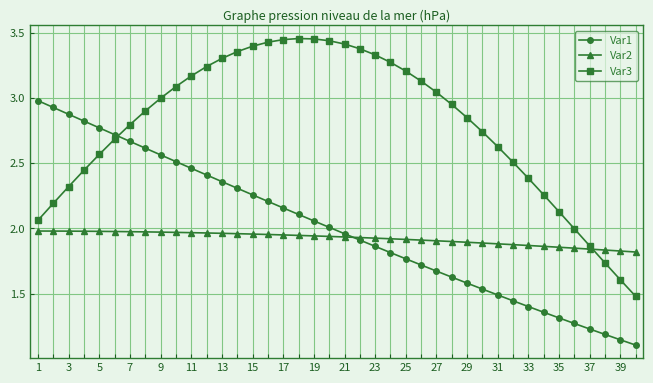

How many Var2 values are between 1 and 2?

40